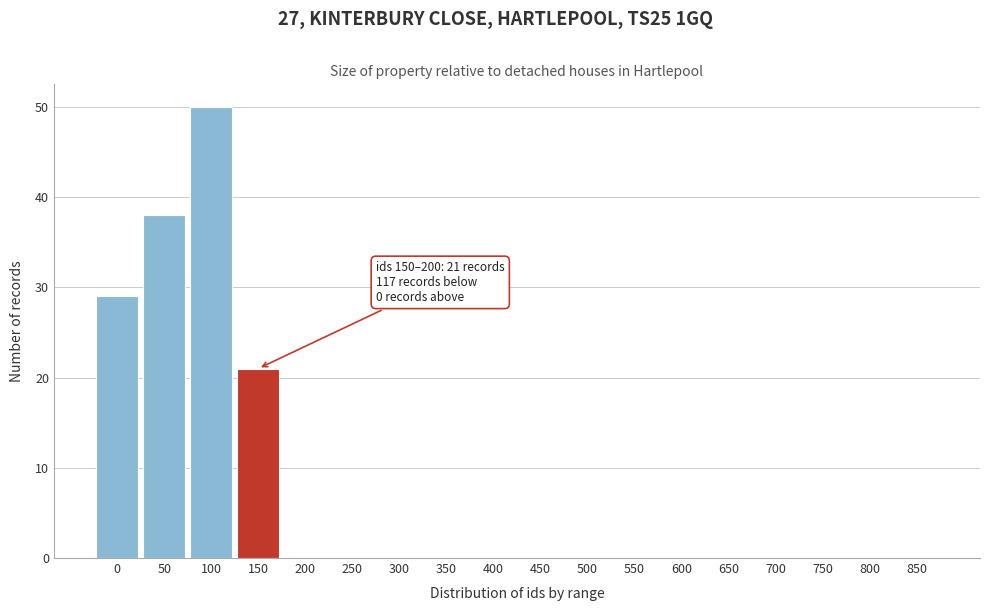

Reading left to right, list all the values displayed in this chart.

0=29	50=38	100=50	150=21	200=0	250=0	300=0	350=0	400=0	450=0	500=0	550=0	600=0	650=0	700=0	750=0	800=0	850=0